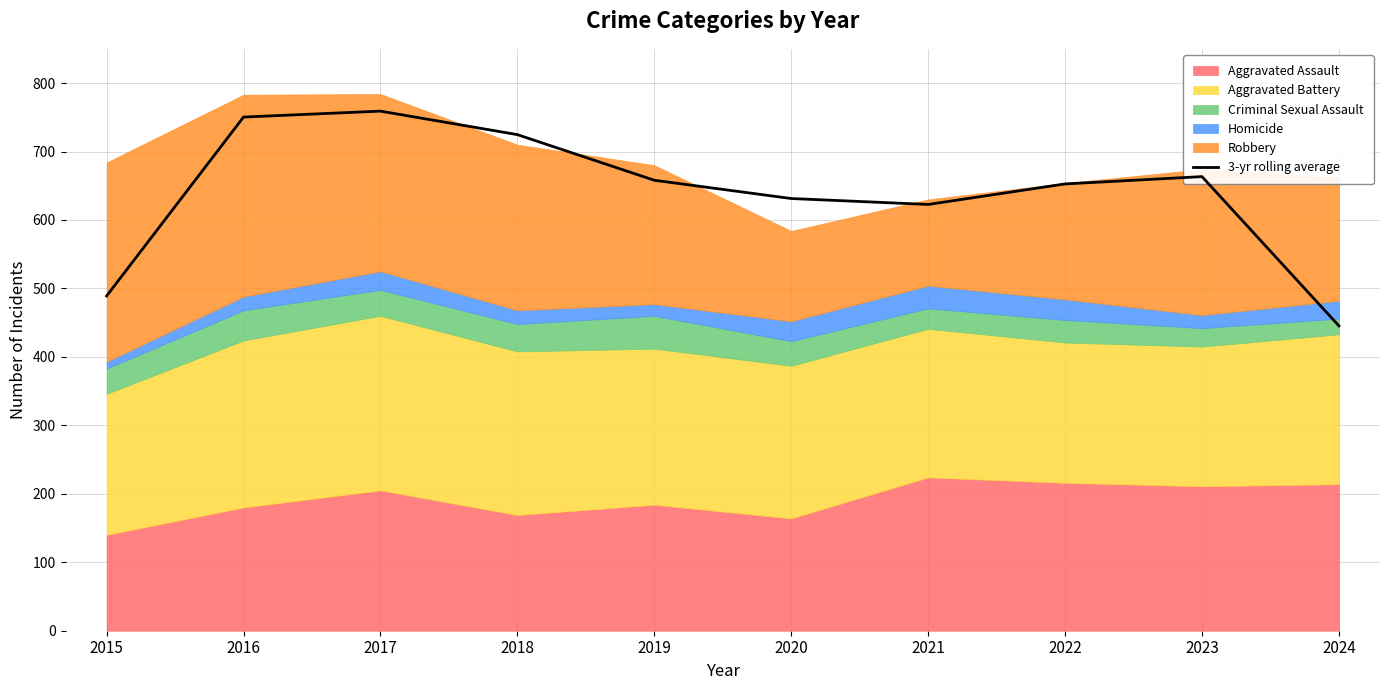

Reading left to right, list all the values displayed in this chart.

489.0	750.3	759.0	724.7	658.0	631.3	622.7	652.7	663.3	445.3